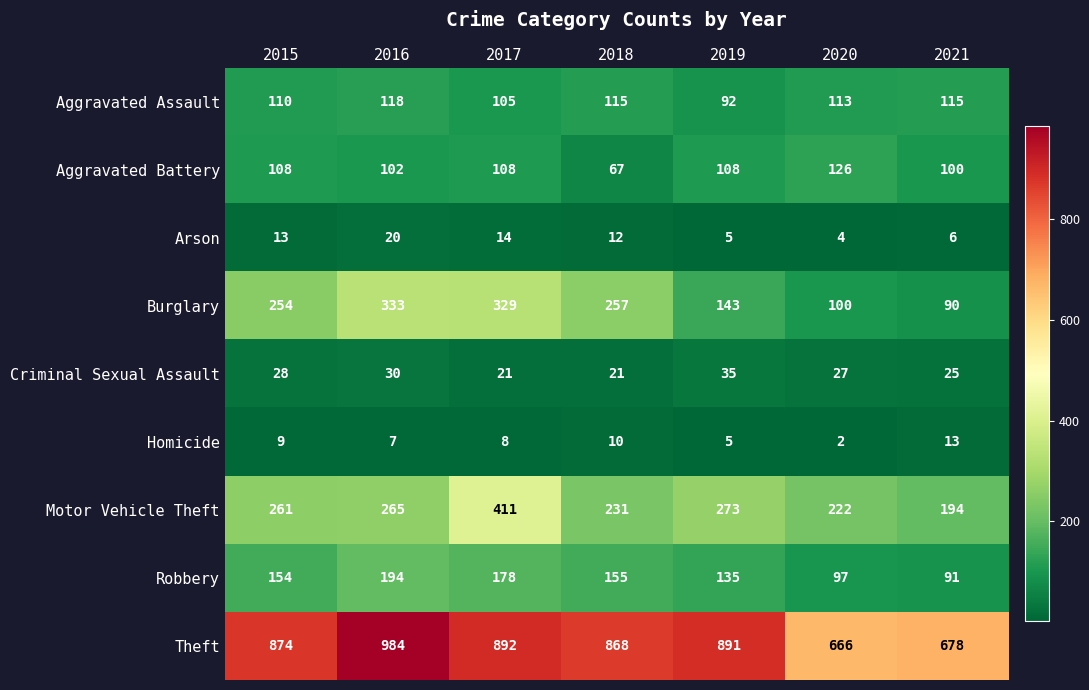

At 2015, list the series in order from largest to smallest.

Theft, Motor Vehicle Theft, Burglary, Robbery, Aggravated Assault, Aggravated Battery, Criminal Sexual Assault, Arson, Homicide